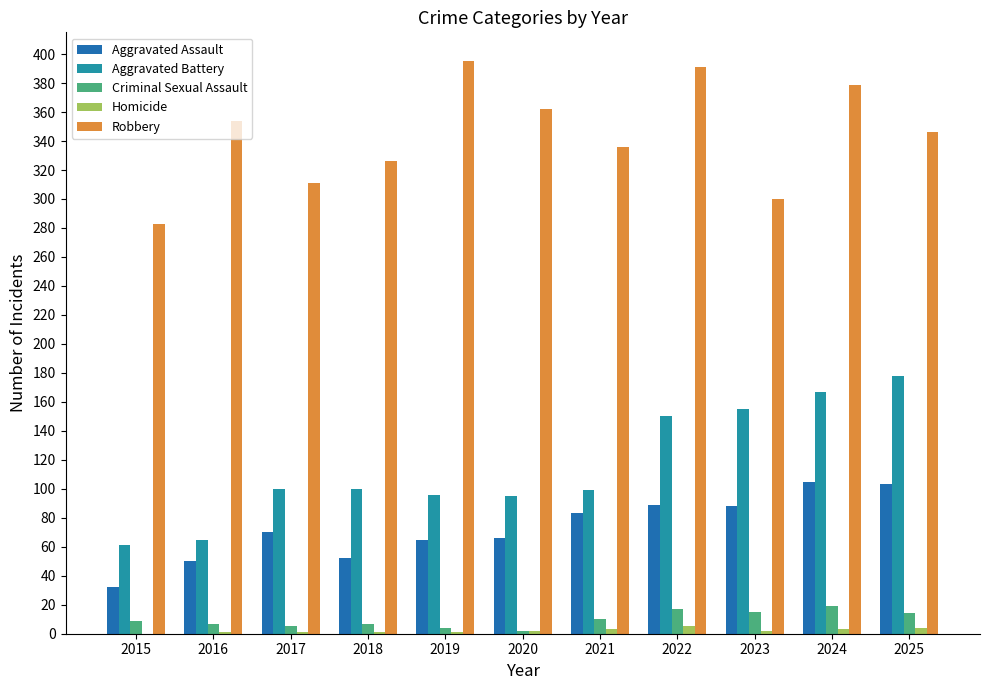

What is the spread (max minus min) of values at 2019?

394